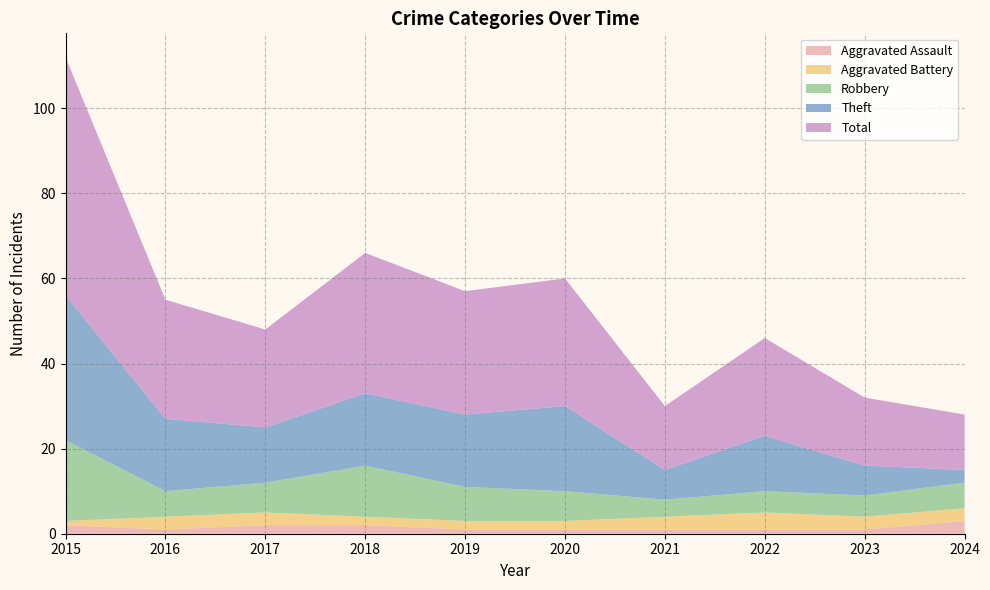

Reading left to right, what are all the values shown in this chart?

Aggravated Assault: 2	1	2	2	1	1	1	1	1	3
Aggravated Battery: 1	3	3	2	2	2	3	4	3	3
Robbery: 19	6	7	12	8	7	4	5	5	6
Theft: 34	17	13	17	17	20	7	13	7	3
Total: 56	28	23	33	29	30	15	23	16	13